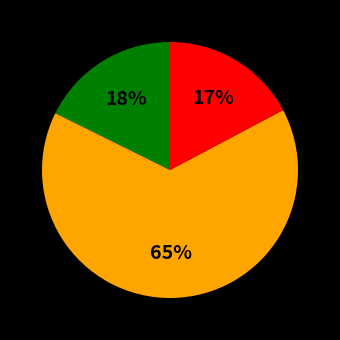

To the nearest percent, what is the difference between the largest and smallest slice percentages?

48%